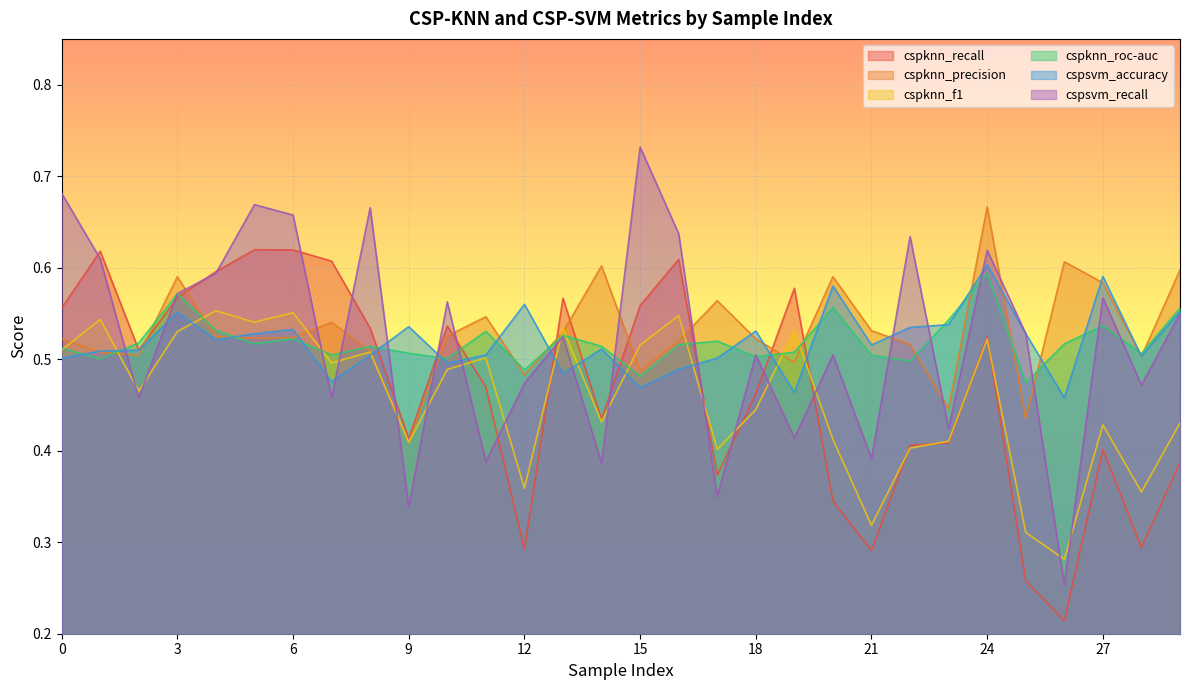

True or false: cspknn_recall has a value of 0.6 at 15.

True